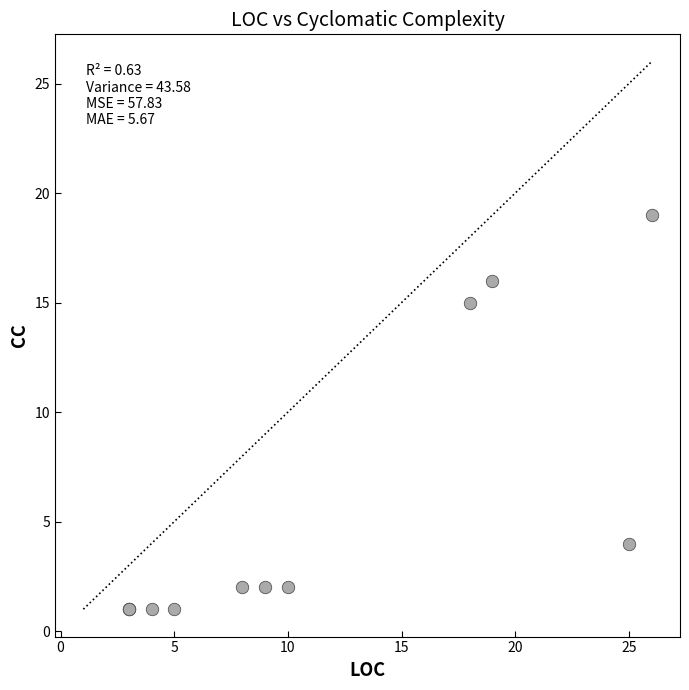

What Y value in the scatter plot is closest to 10?

15